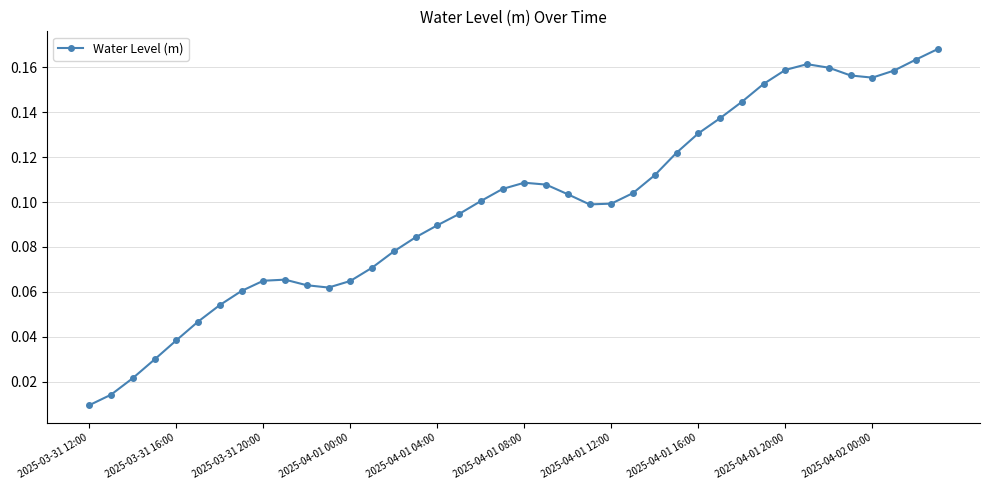

True or false: the data has more than 2 interior local peaks.

True